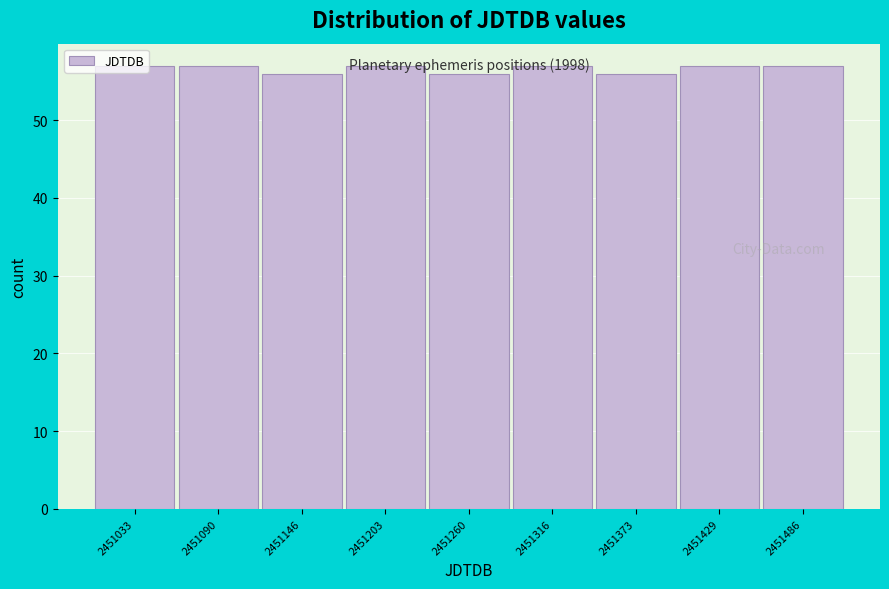

What is the value of the 9th bar from the left?

57